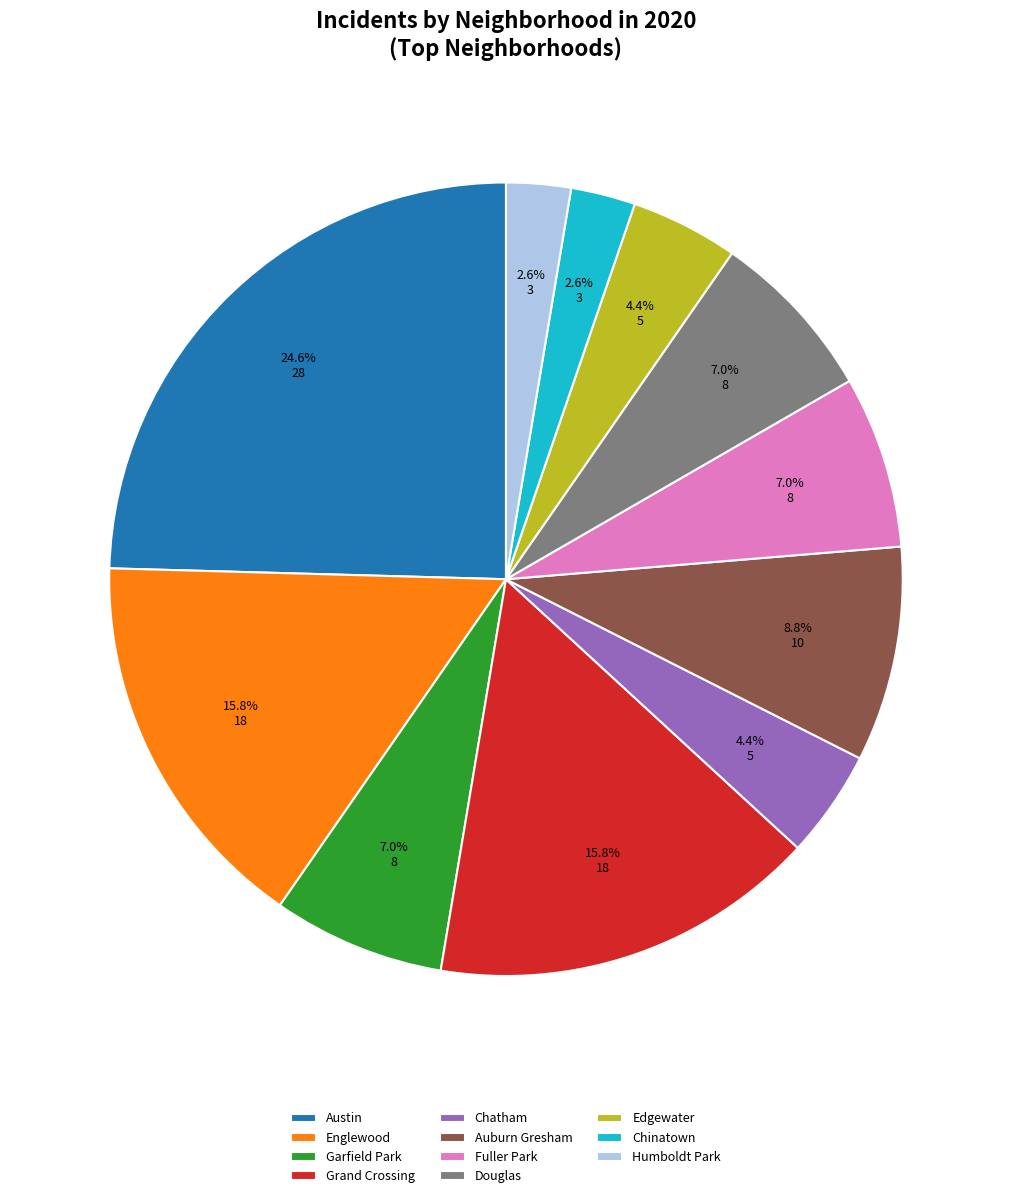

Combined, do Chinatown and Douglas account for over 50%?

No